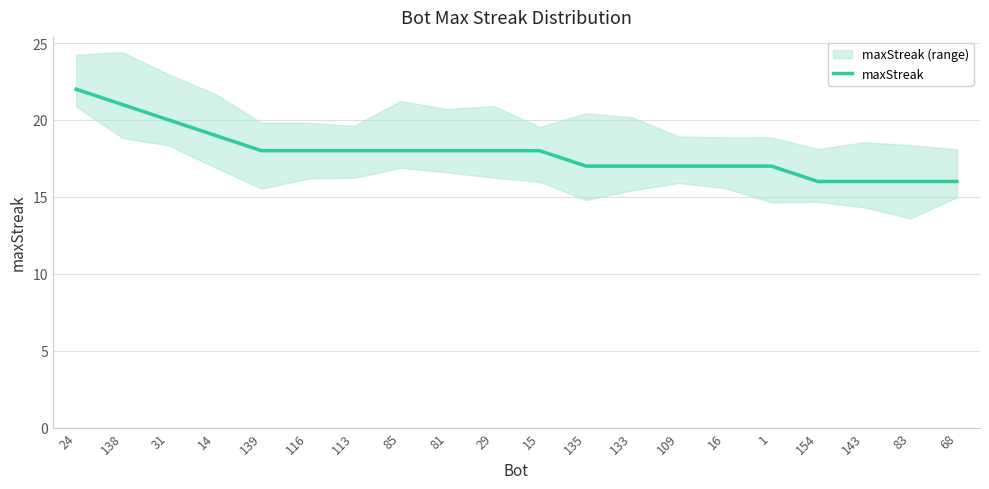

At which label does the data first exceed 18?

24